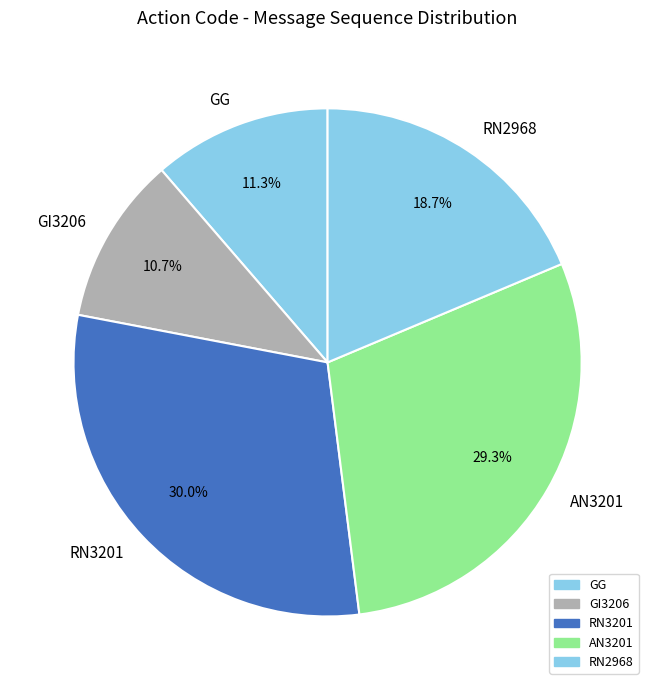

Is there any slice that represents more than half of the pie?

No